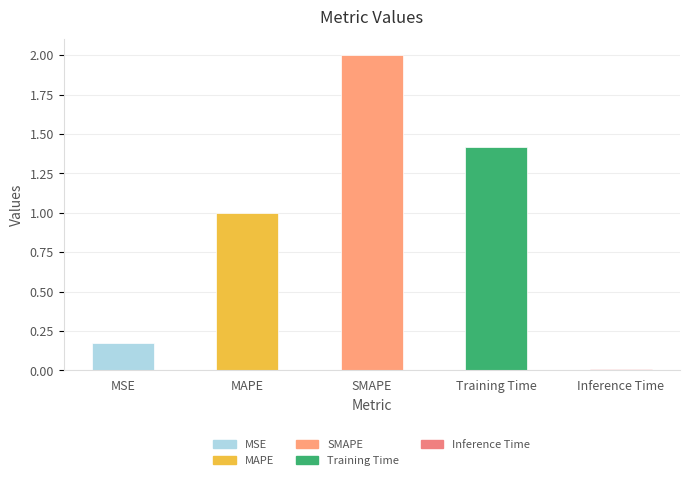

Rank the categories by value from lowest to highest.

Inference Time, MSE, MAPE, Training Time, SMAPE